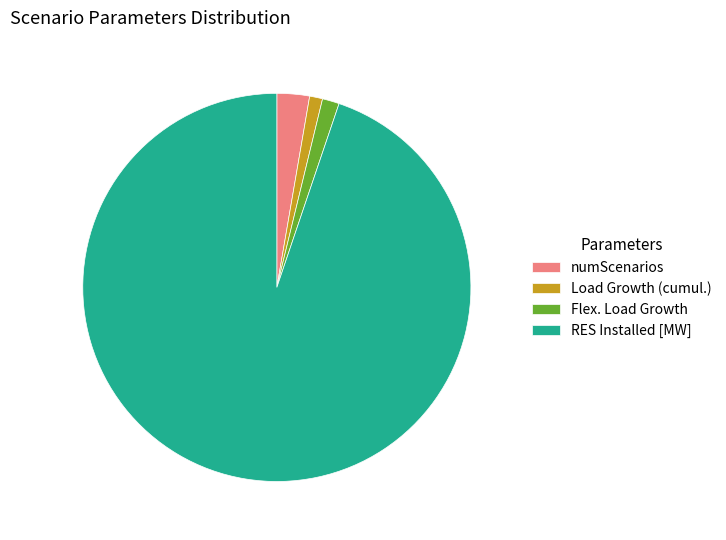

Count the number of slices in the pie.

4